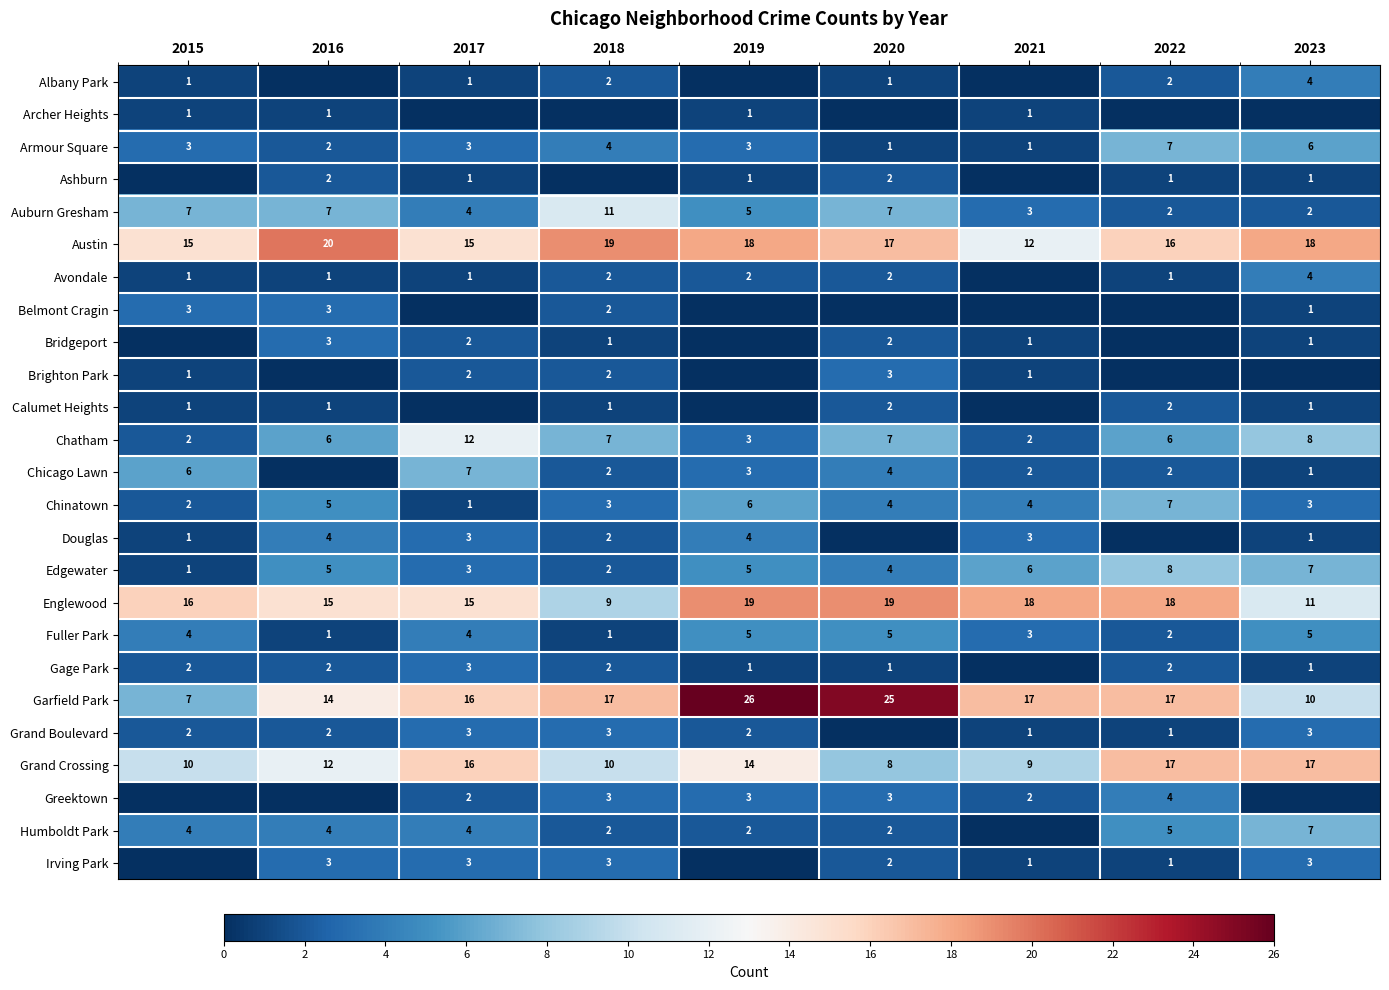

True or false: Humboldt Park has a value of 4 at 2017.

True